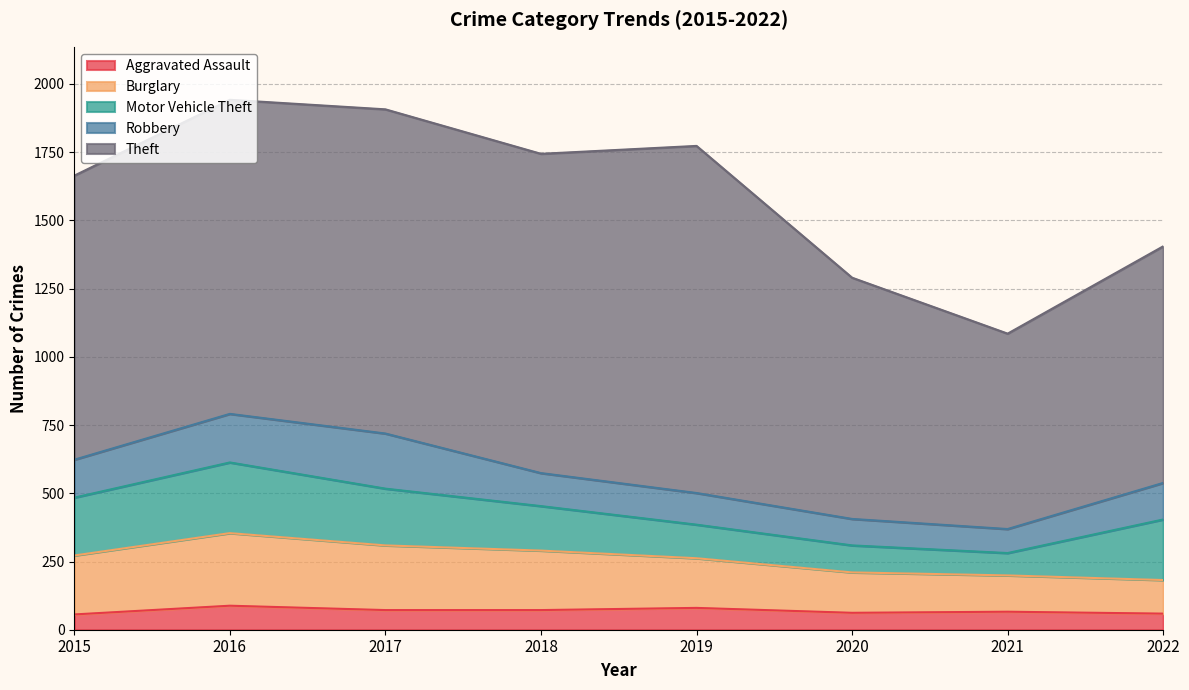

How many distinct data groups are displayed?

5